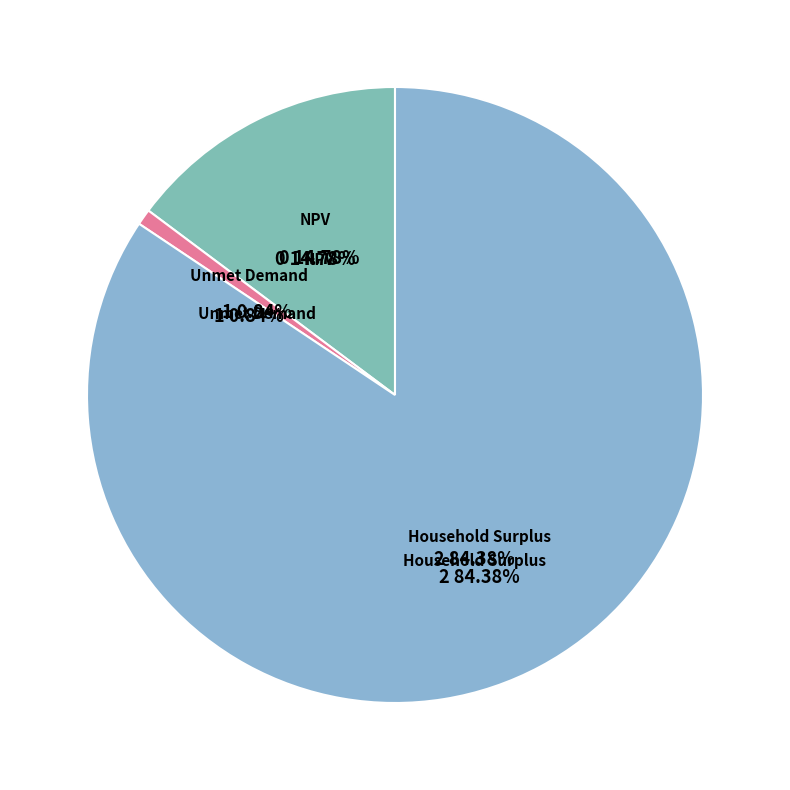

Which slice is the smallest?

Unmet Demand